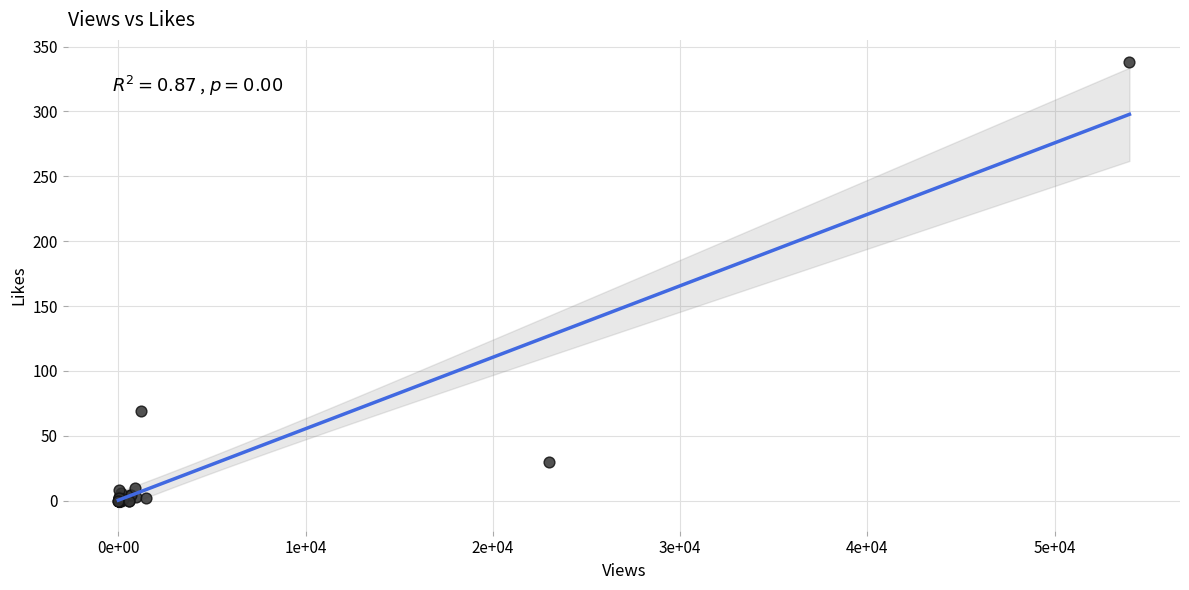

What Y value in the scatter plot is closest to 169?

69